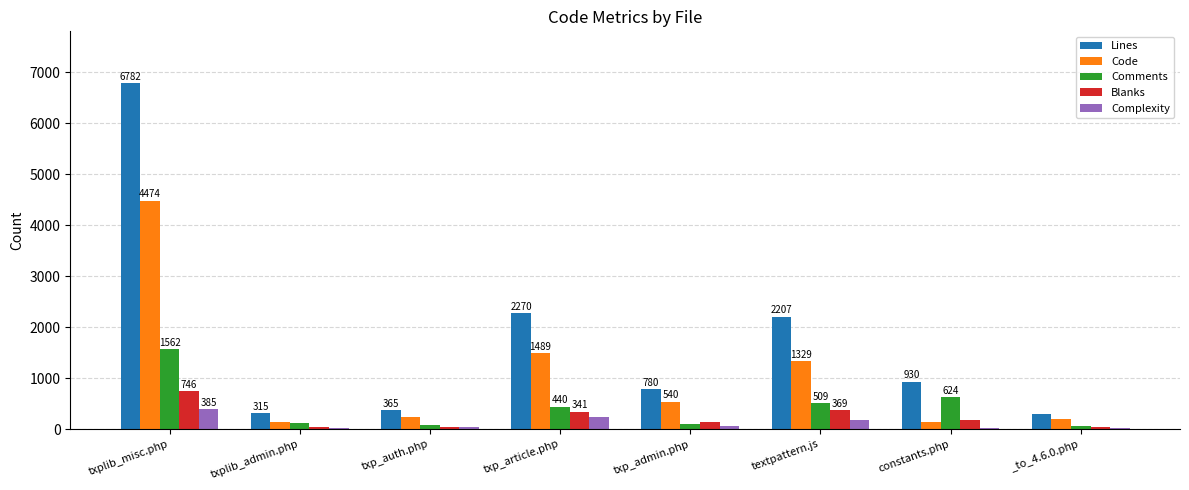

At which category is the sum across all series the highest?

txplib_misc.php